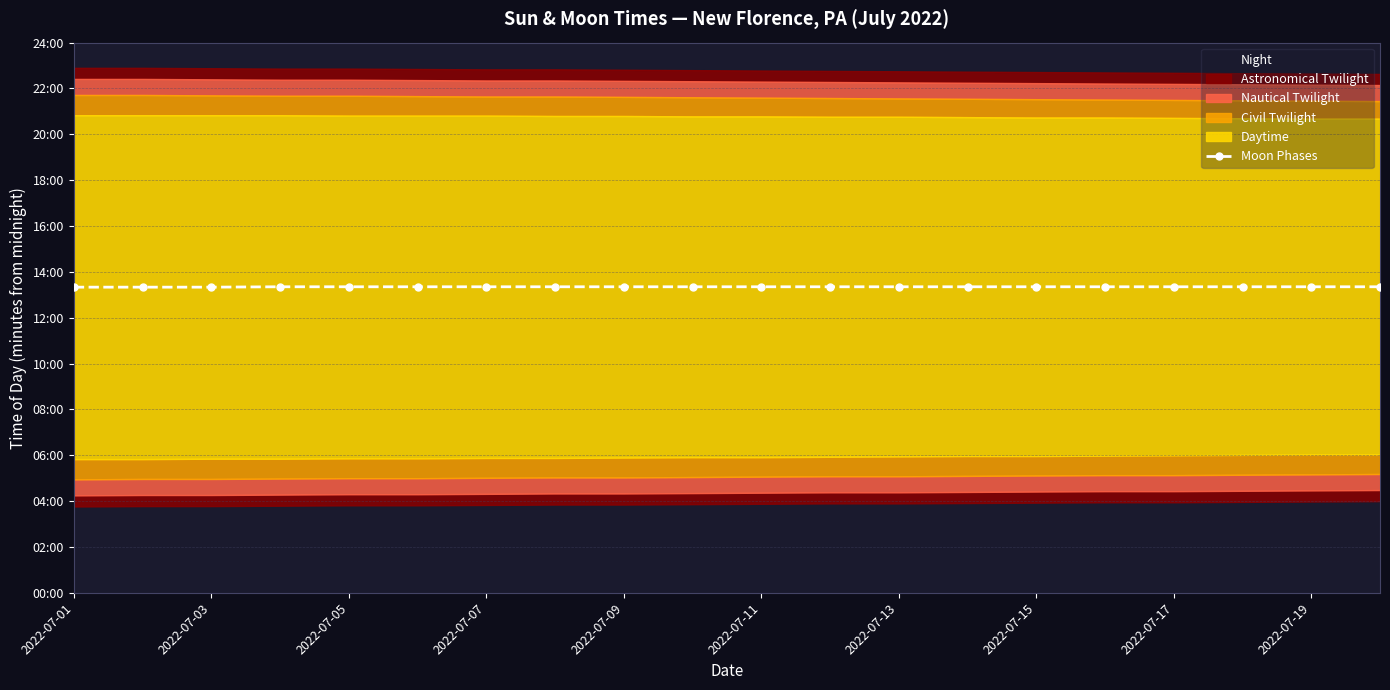

Count the number of categories in the chart.

20